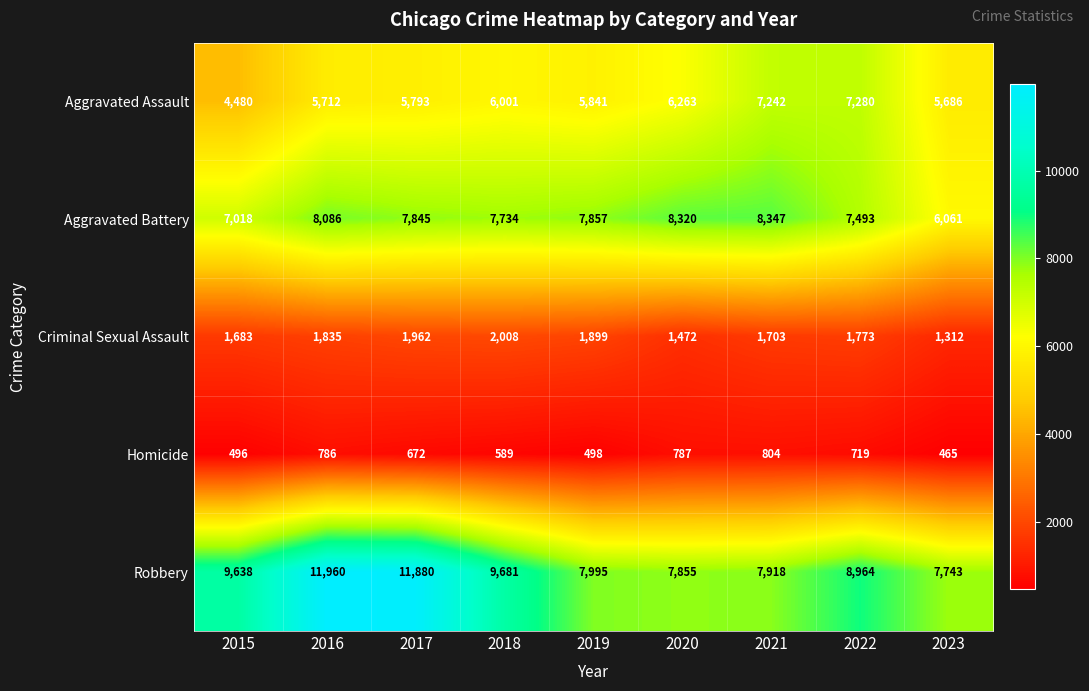

True or false: Robbery has a value of 9638 at 2015.

True